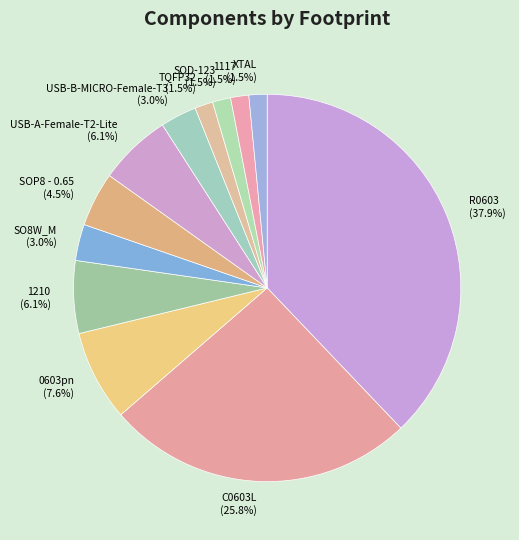

Does SO8W_M represent more than half of the total?

No